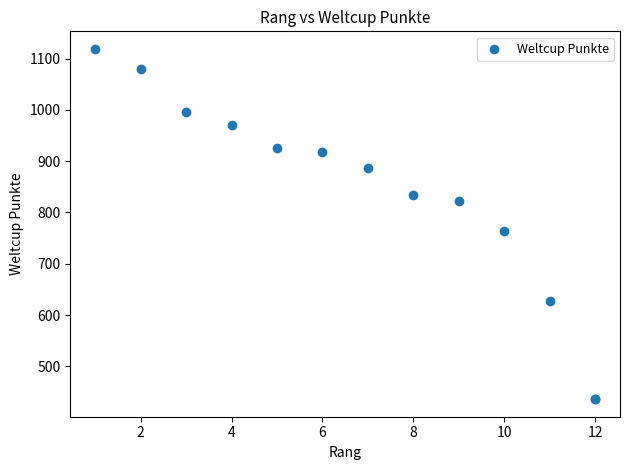

What Y value in the scatter plot is closest to 777?

764